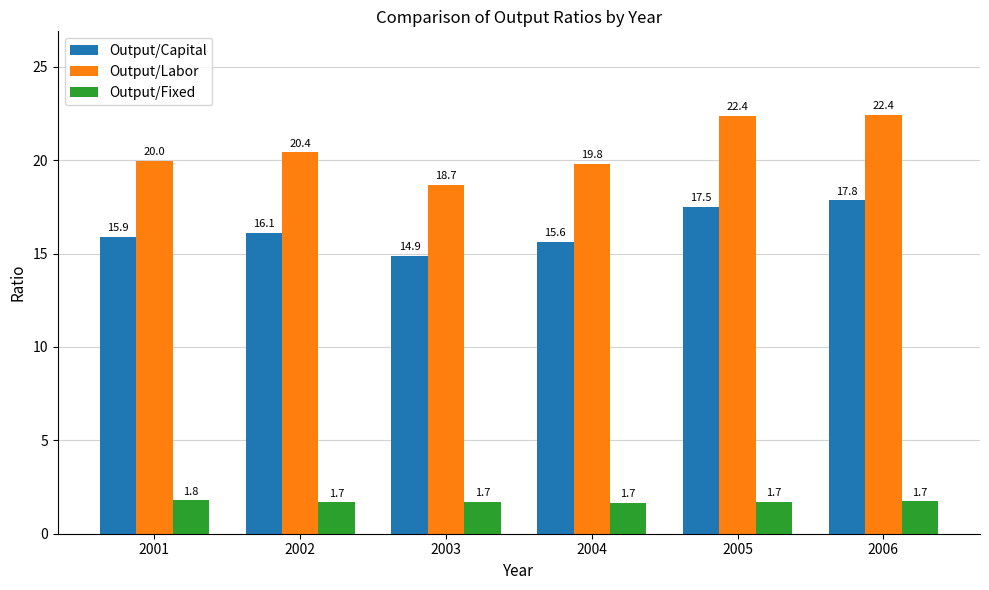

How many series are shown in this chart?

3